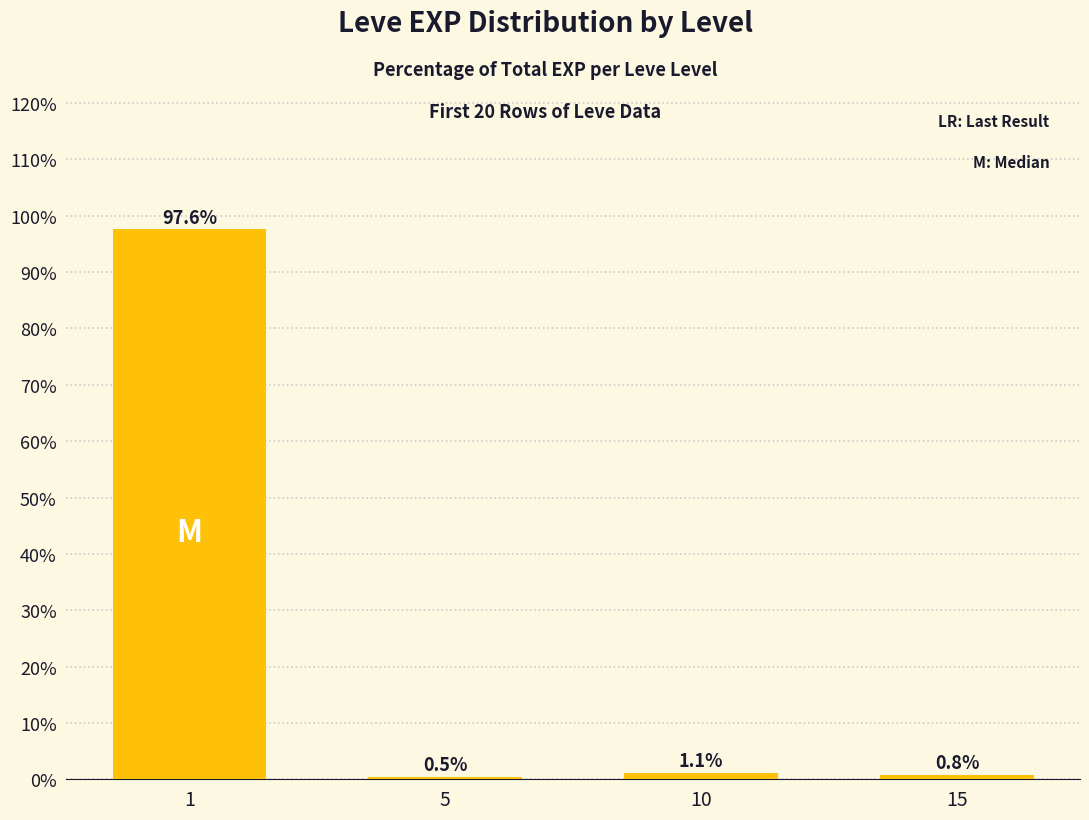

Rank the categories by value from highest to lowest.

1, 10, 15, 5